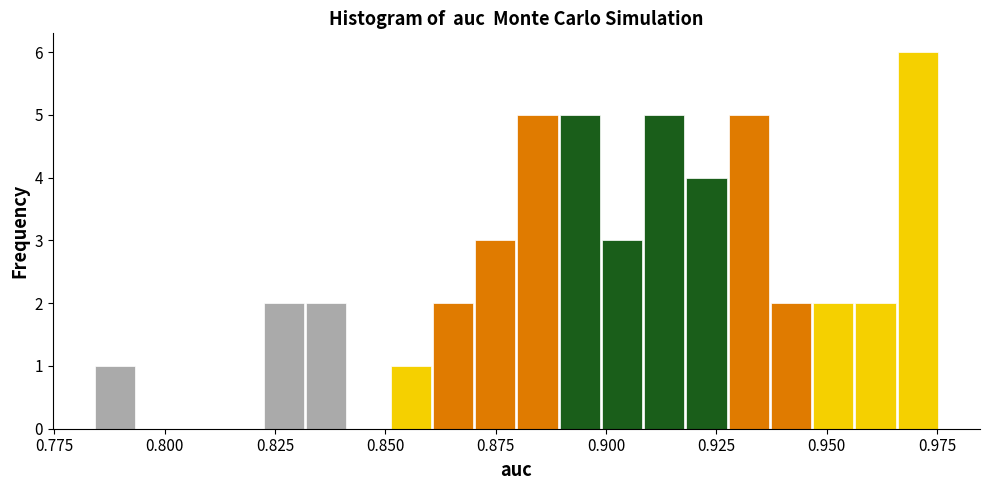

Around what value on the x-axis is the tallest bar? Give the approximate position of its centre, as read against the axis.

0.970